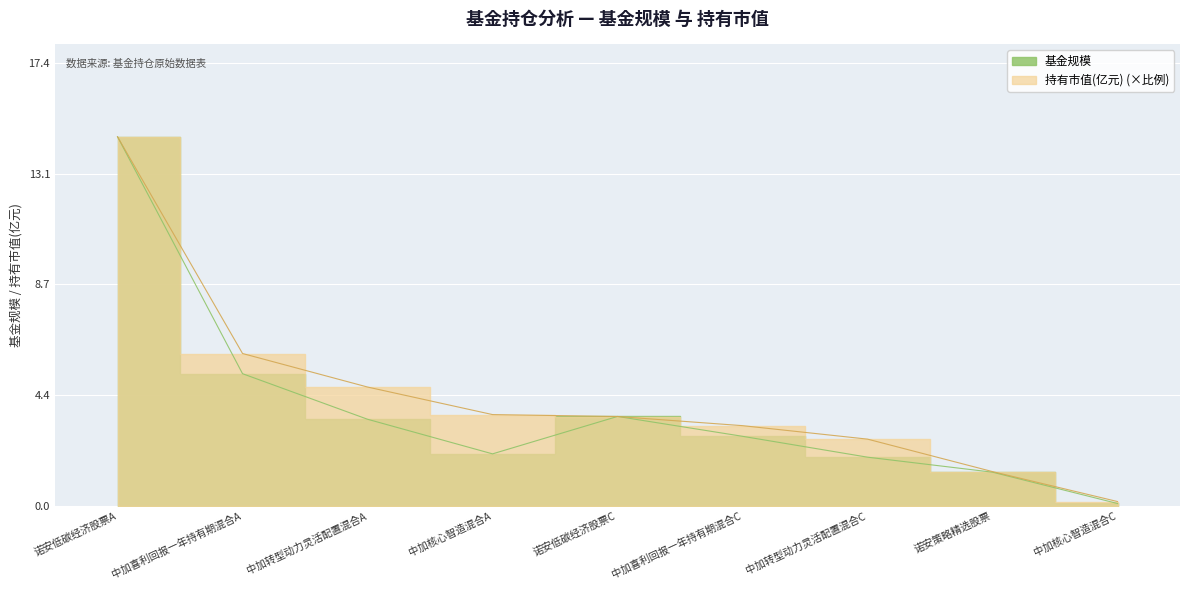

At 中加核心智造混合C, list the series in order from smallest to largest.

基金规模, 持有市值(亿元)